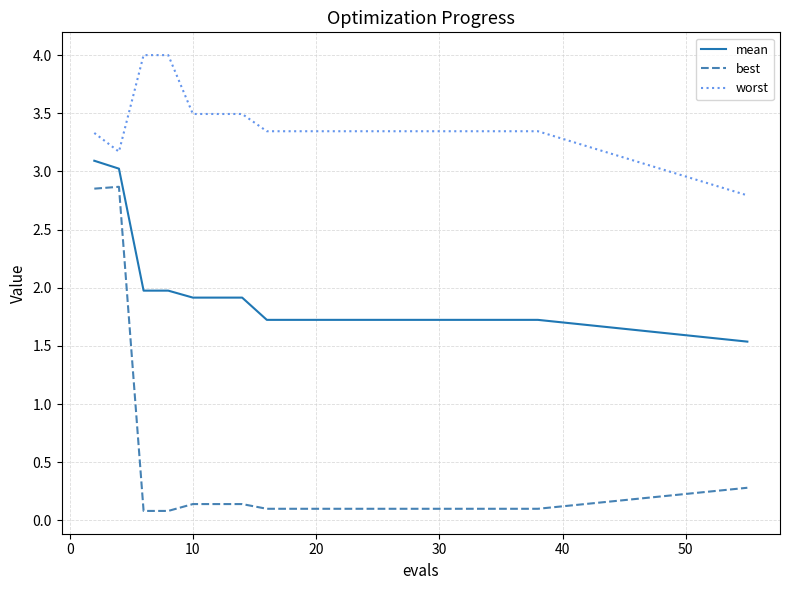

True or false: best and mean intersect in this chart.

False